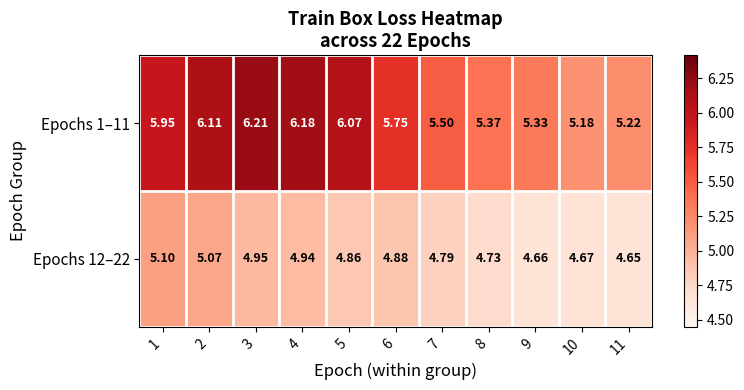

Is the value of Epochs 12–22 at 5 greater than the value of Epochs 1–11 at 9?

No